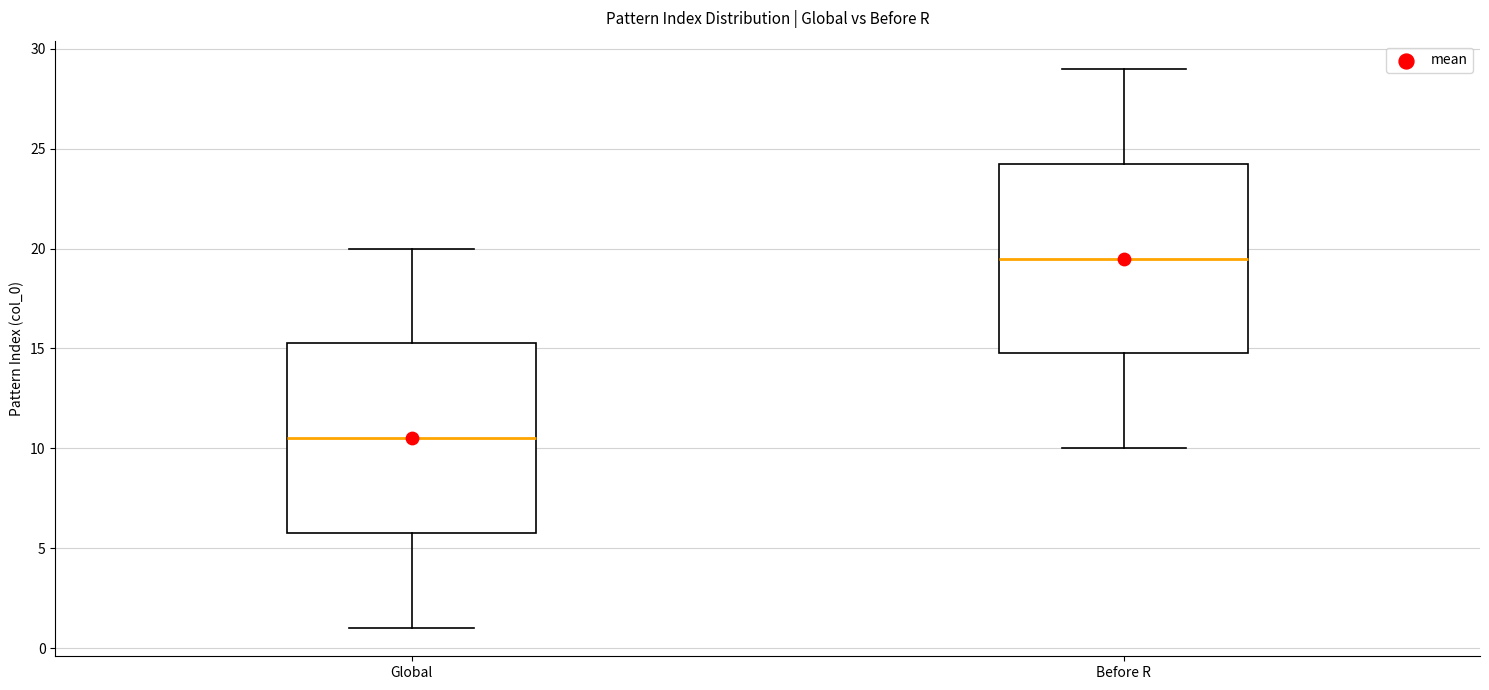

Which box has the highest median line?

Before R